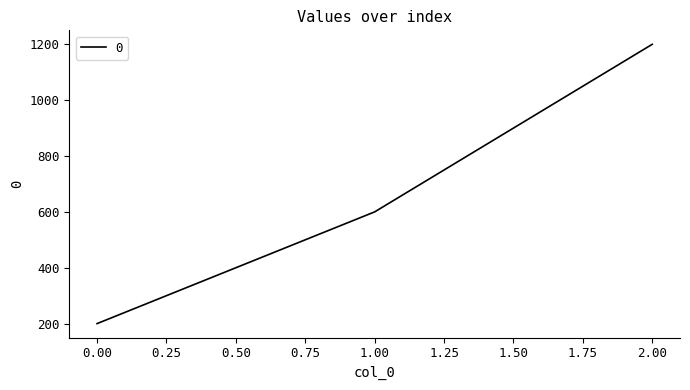

The chart shows a value of 339 at 0.00. True or false?

False